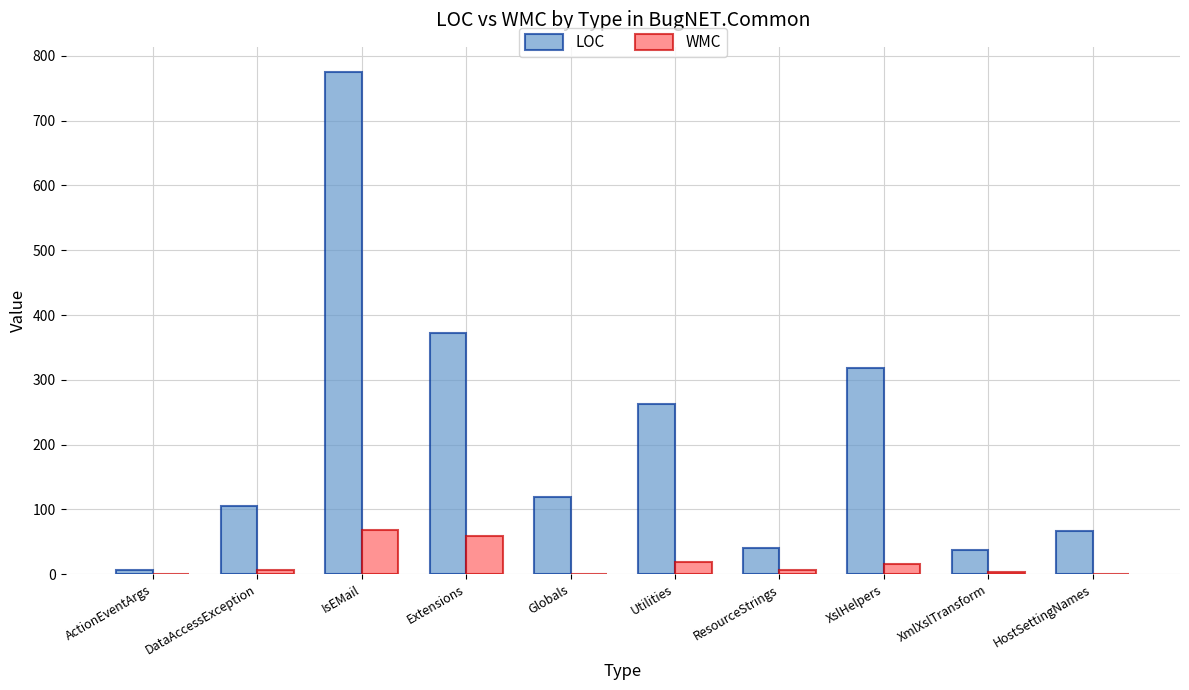

Which series has the largest range (max minus min)?

LOC